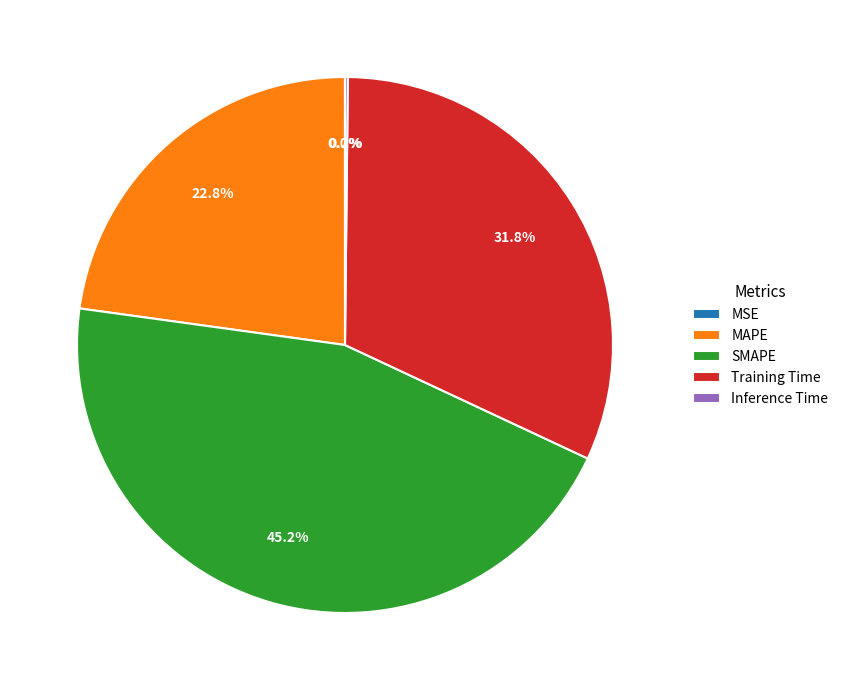

To the nearest percent, what is the difference between the Training Time and SMAPE slice percentages?

13%